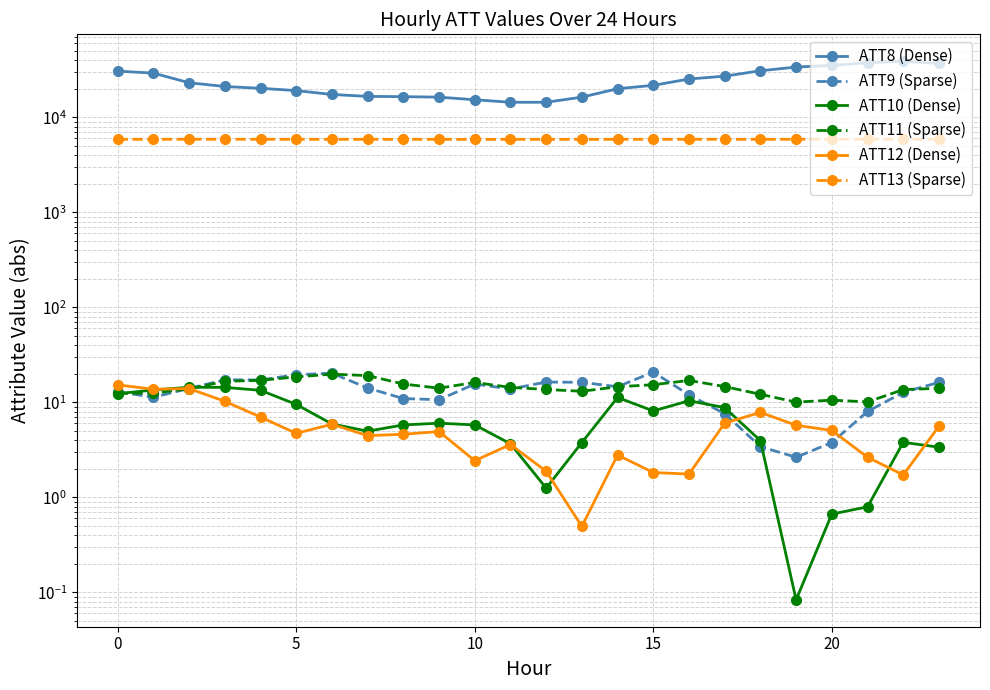

The ATT11 (Sparse) series shows 14.1 at 23. True or false?

True